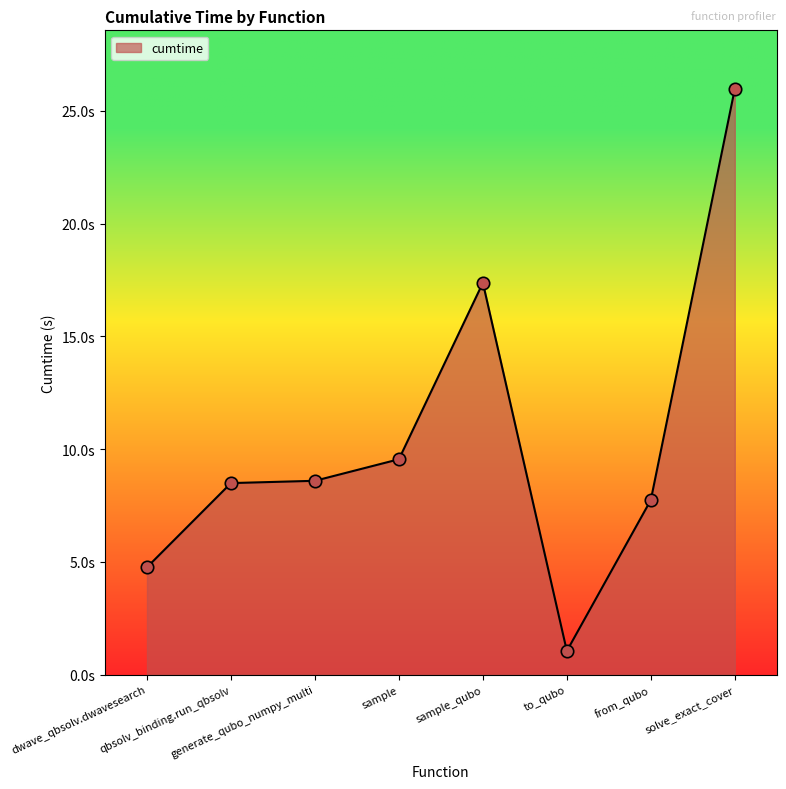

What is the ratio of the value at dwave_qbsolv.dwavesearch to the value at from_qubo?

0.6